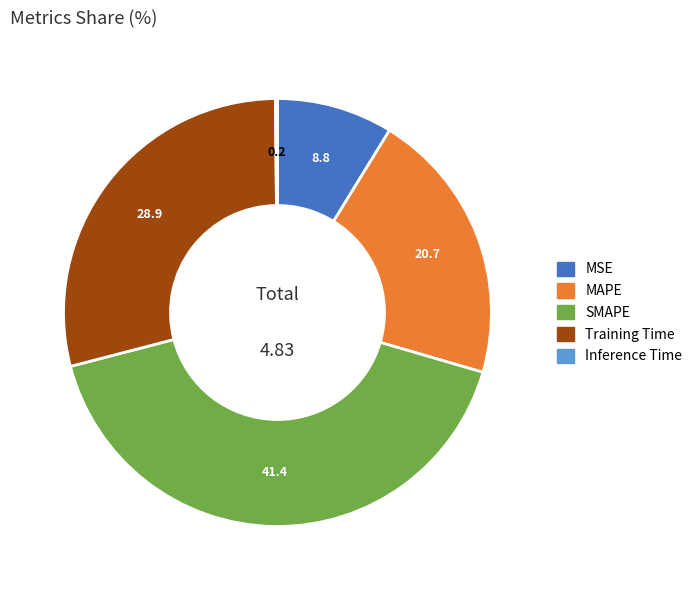

Which slice is the largest?

SMAPE